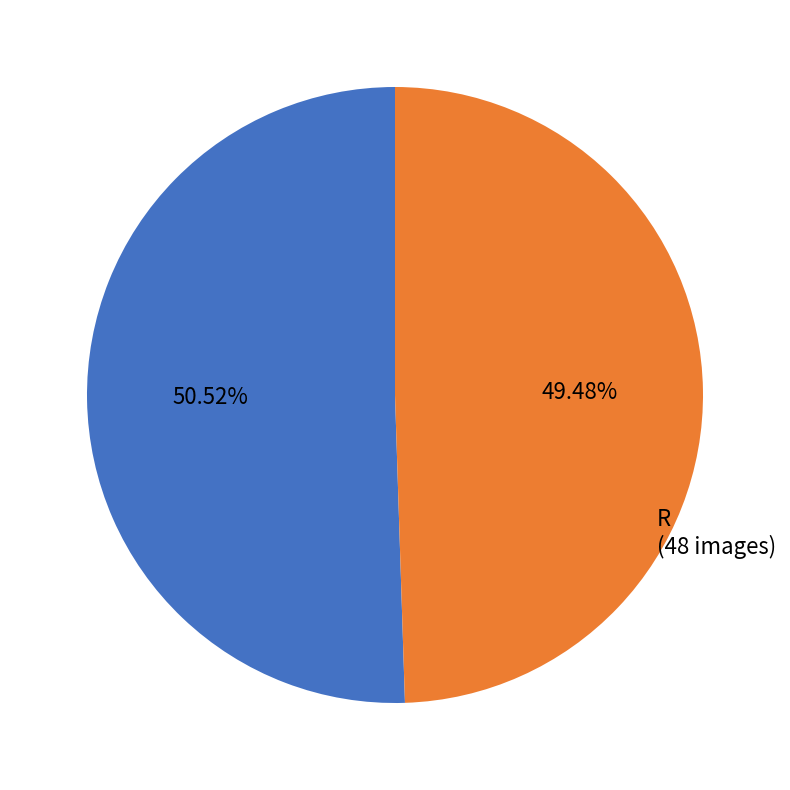

How many slices are in this pie chart?

2